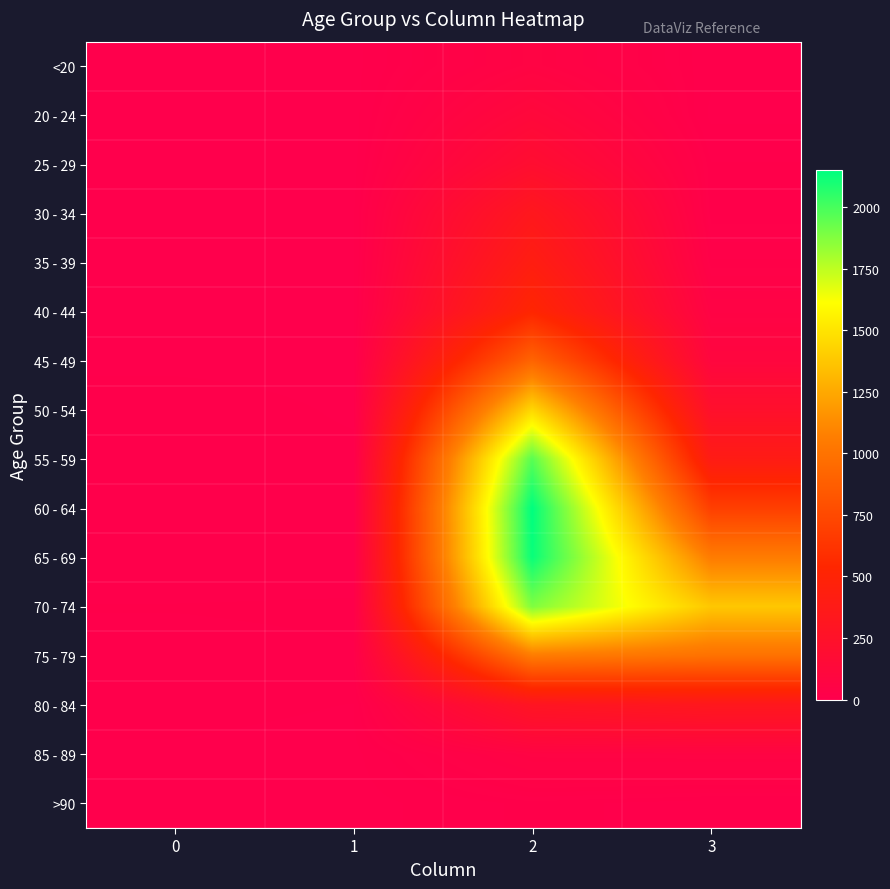

What is the total value across all series at 2?

13581